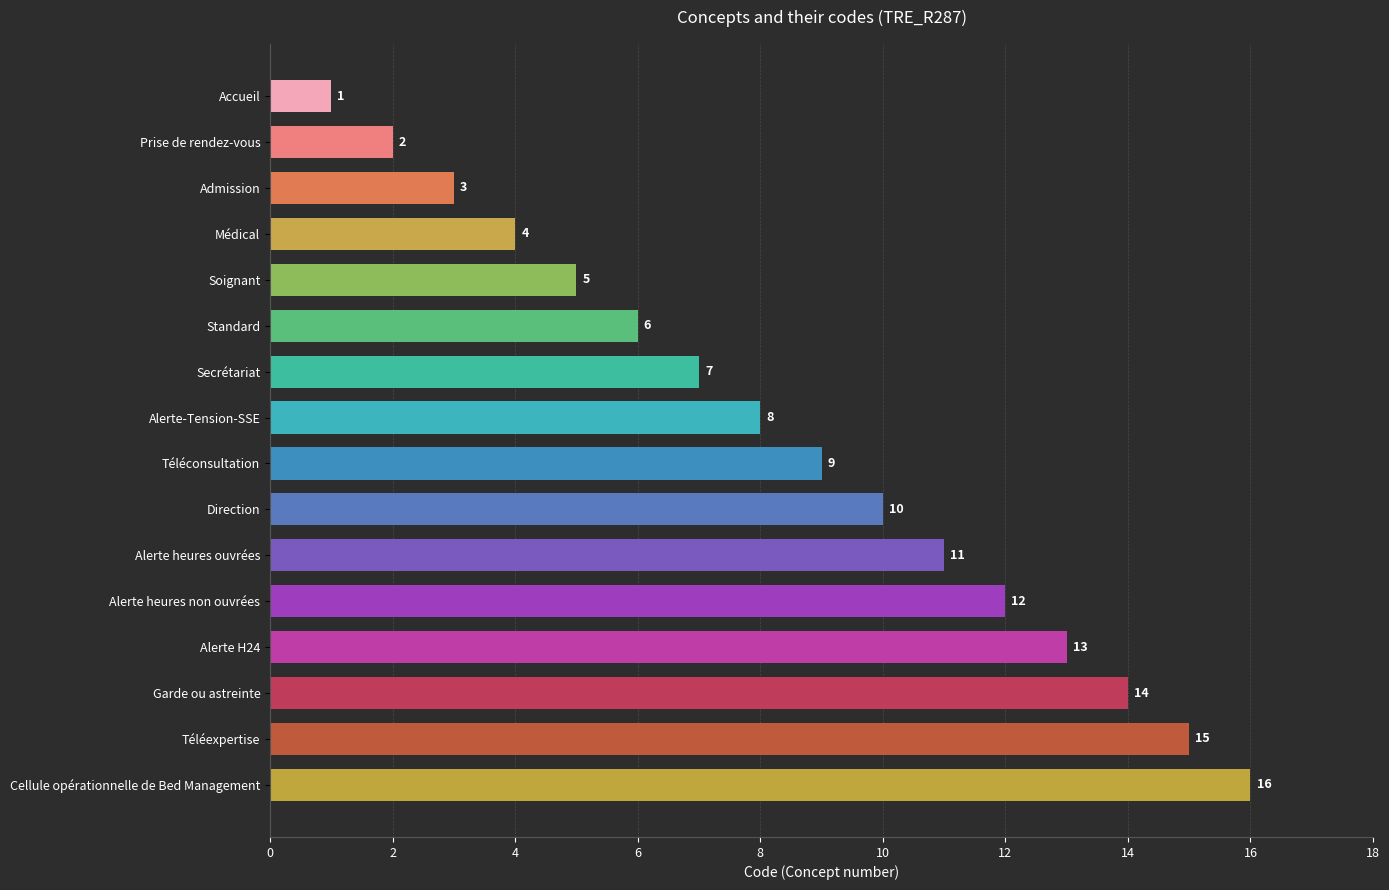

Which has a higher value, Prise de rendez-vous or Cellule opérationnelle de Bed Management?

Cellule opérationnelle de Bed Management